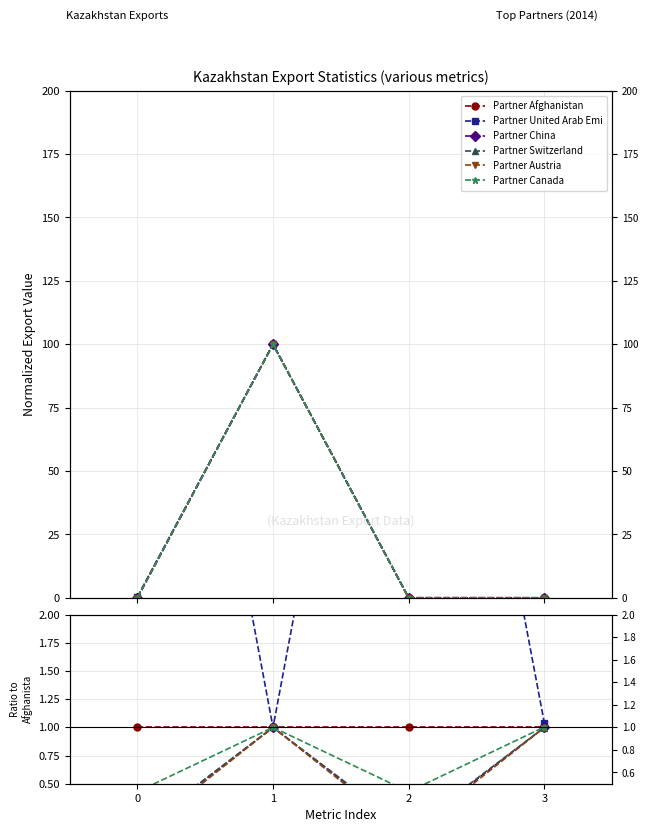

Reading left to right, what are all the values shown in this chart?

Partner Afghanistan: 1.0	1.0	1.0	1.0
Partner United Arab Emi: 7.4	1.0	7.4	1.0
Partner China: 0.1	1.0	0.1	1.0
Partner Switzerland: 0.1	1.0	0.1	1.0
Partner Austria: 0.0	1.0	0.0	1.0
Partner Canada: 0.4	1.0	0.4	1.0